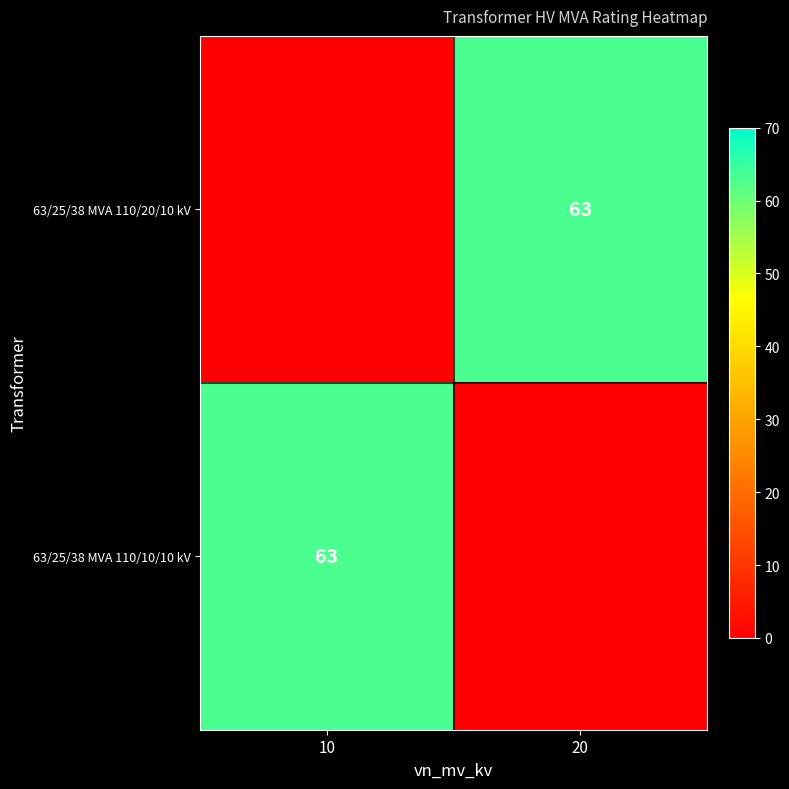

Which has a higher value, 10 or 20?

20